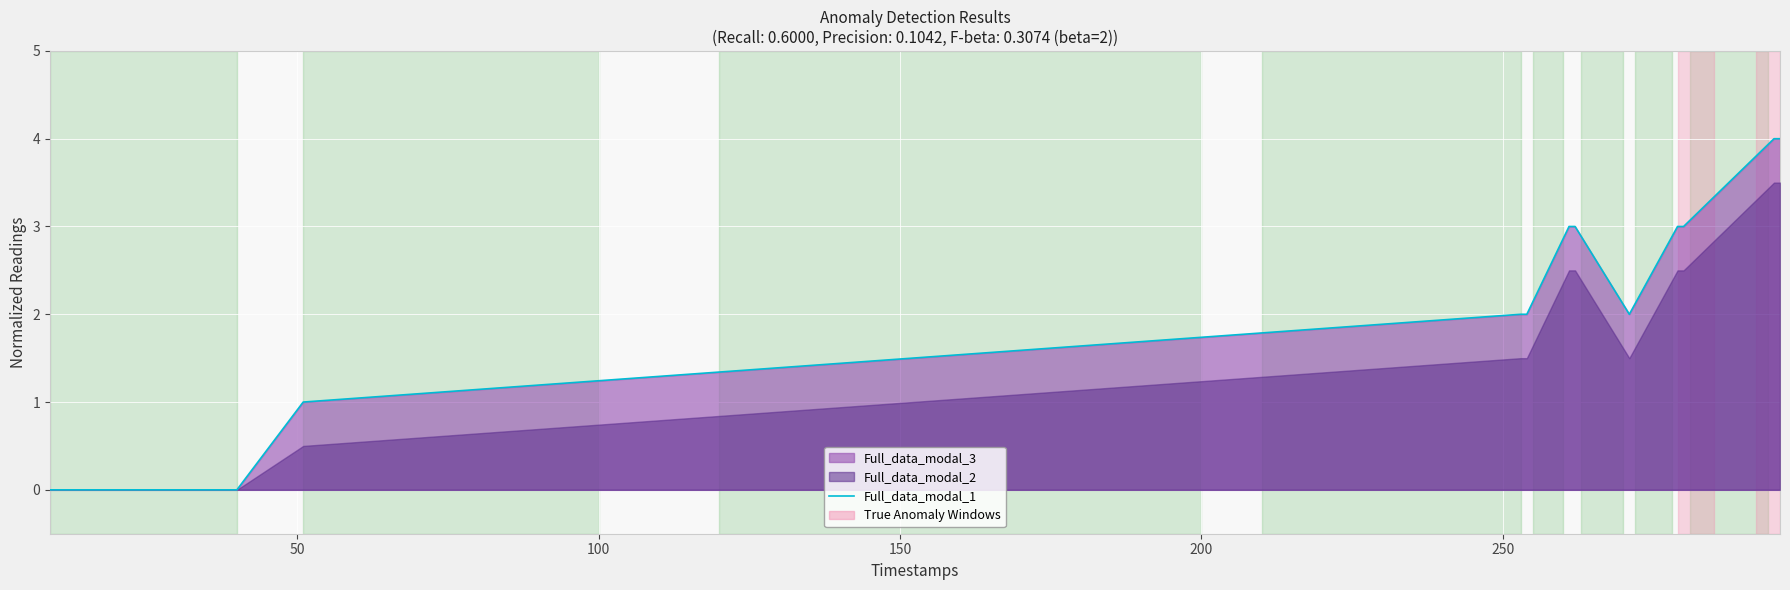

True or false: the data has more than 1 interior local peaks.

False